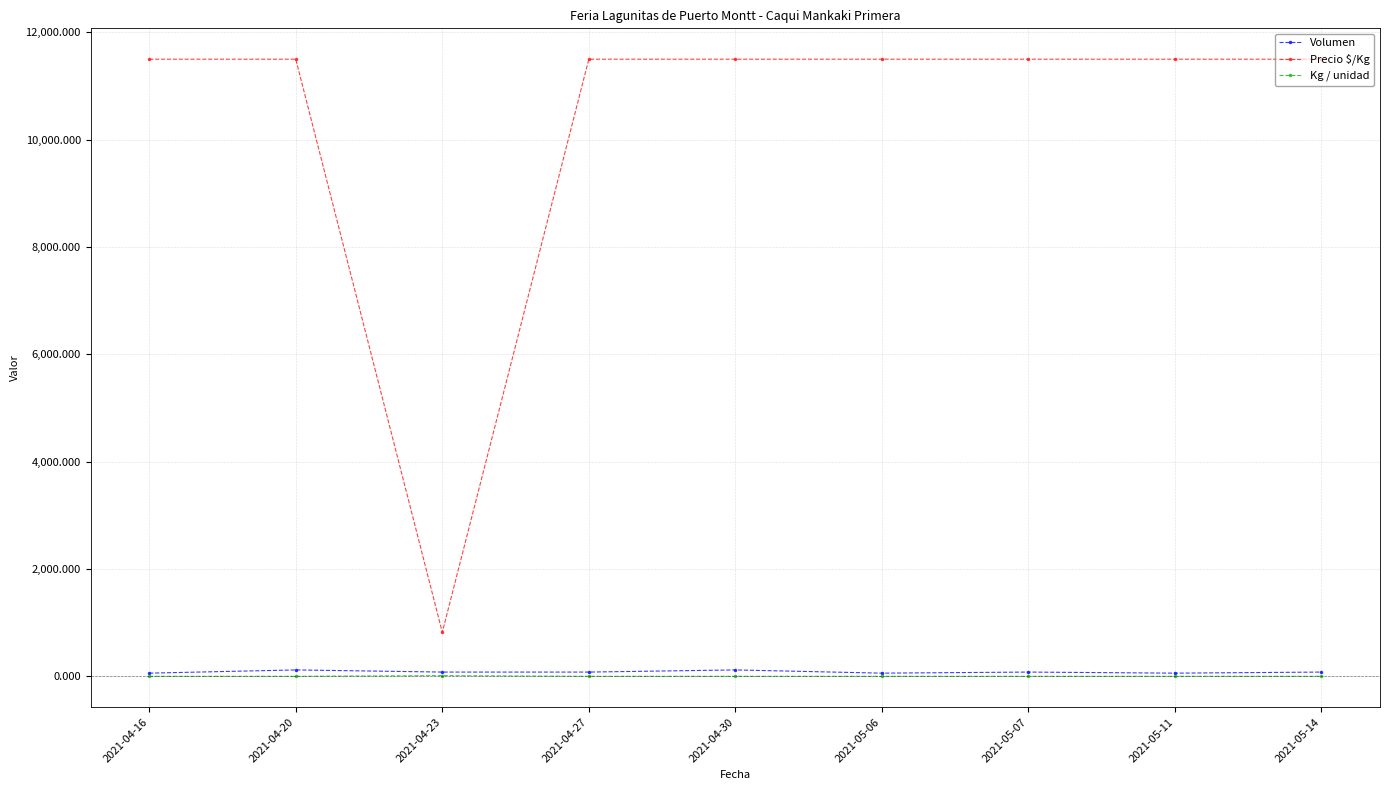

What is the difference between the second highest and second lowest values in the Volumen series?

60